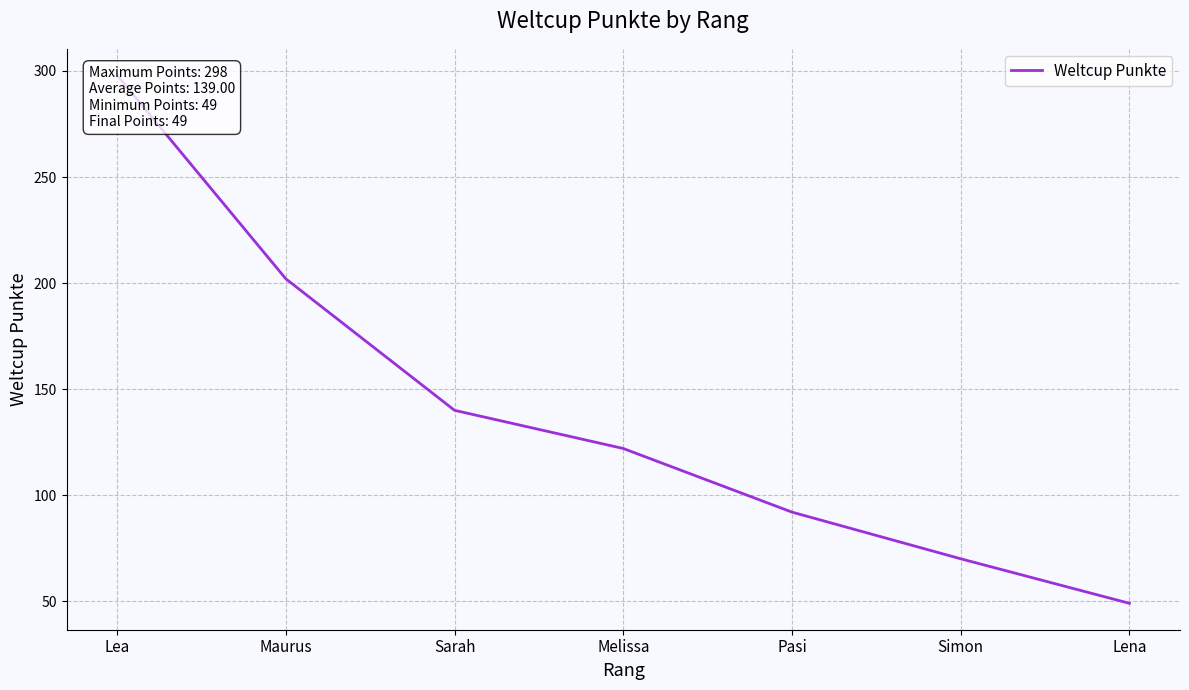

List the labels in order of value, smallest first.

Lena, Simon, Pasi, Melissa, Sarah, Maurus, Lea